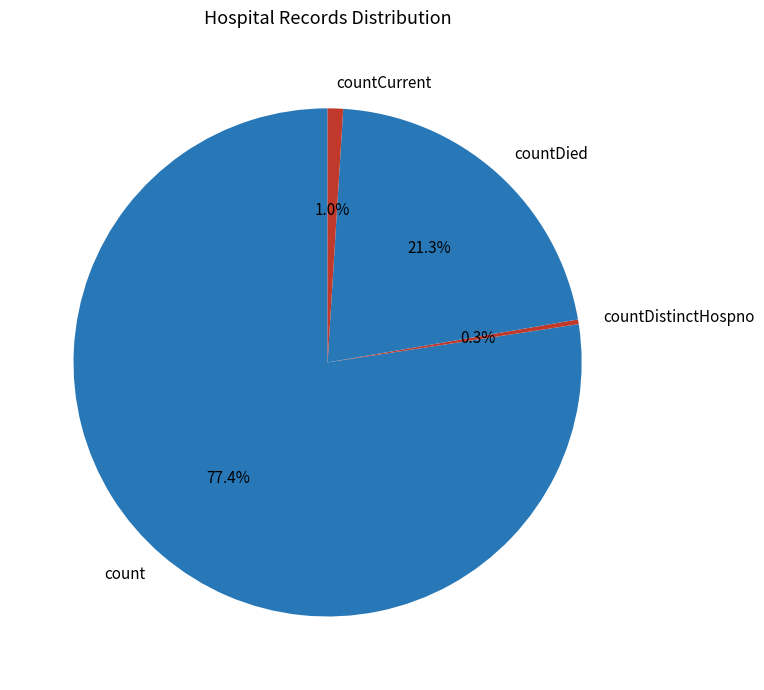

Does count represent more than half of the total?

Yes